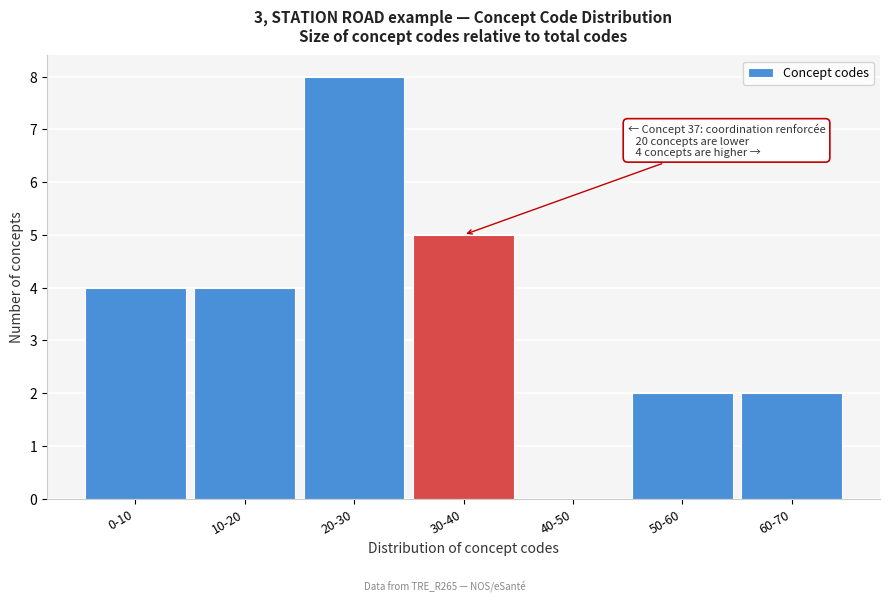

Reading left to right, transcribe all the data shown in this chart.

0-10=4	10-20=4	20-30=8	30-40=5	40-50=0	50-60=2	60-70=2